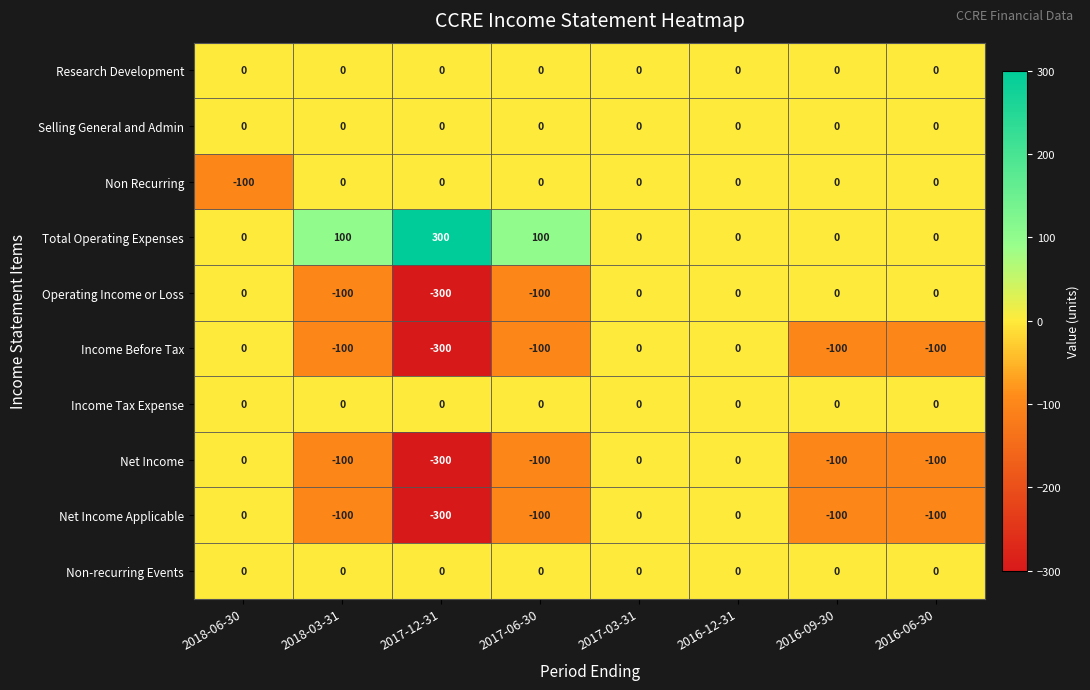

How many series are shown in this chart?

10